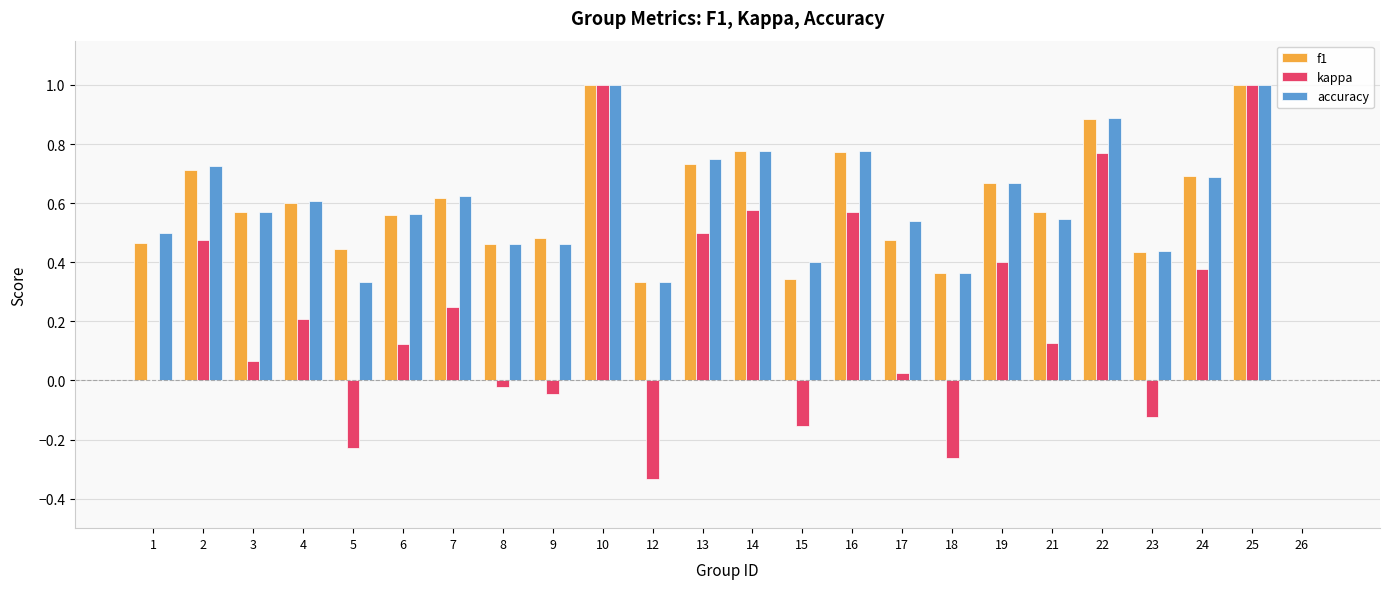

Between 1 and 16, which series saw the biggest shift?

kappa